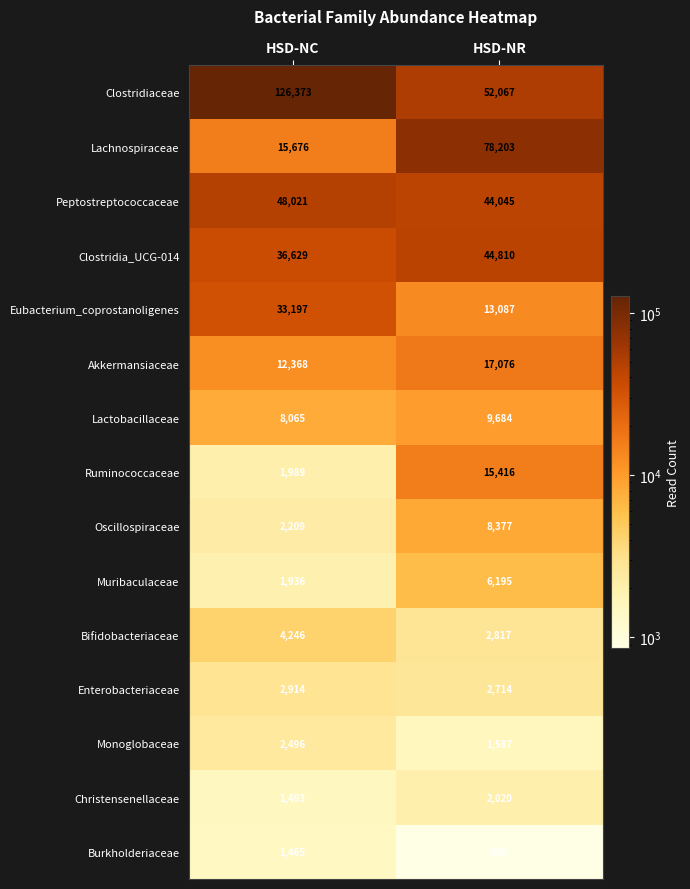

Between HSD-NC and HSD-NR, which series saw the biggest shift?

Clostridiaceae